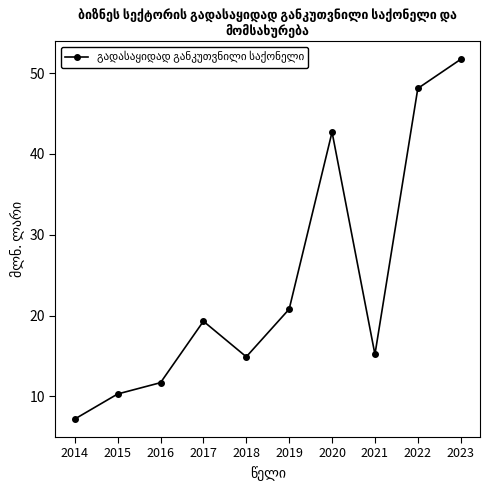

Which has a higher value, 2022 or 2015?

2022